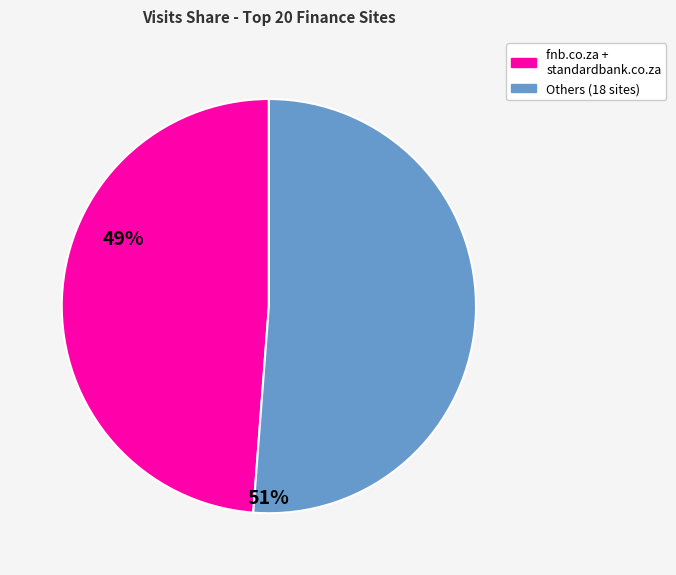

Is there a majority slice in this chart?

Yes